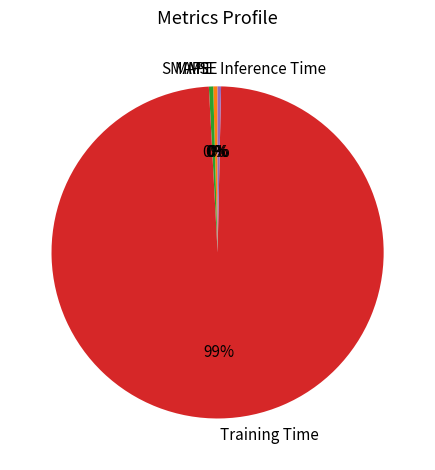

Is the sum of SMAPE and Training Time greater than half?

Yes